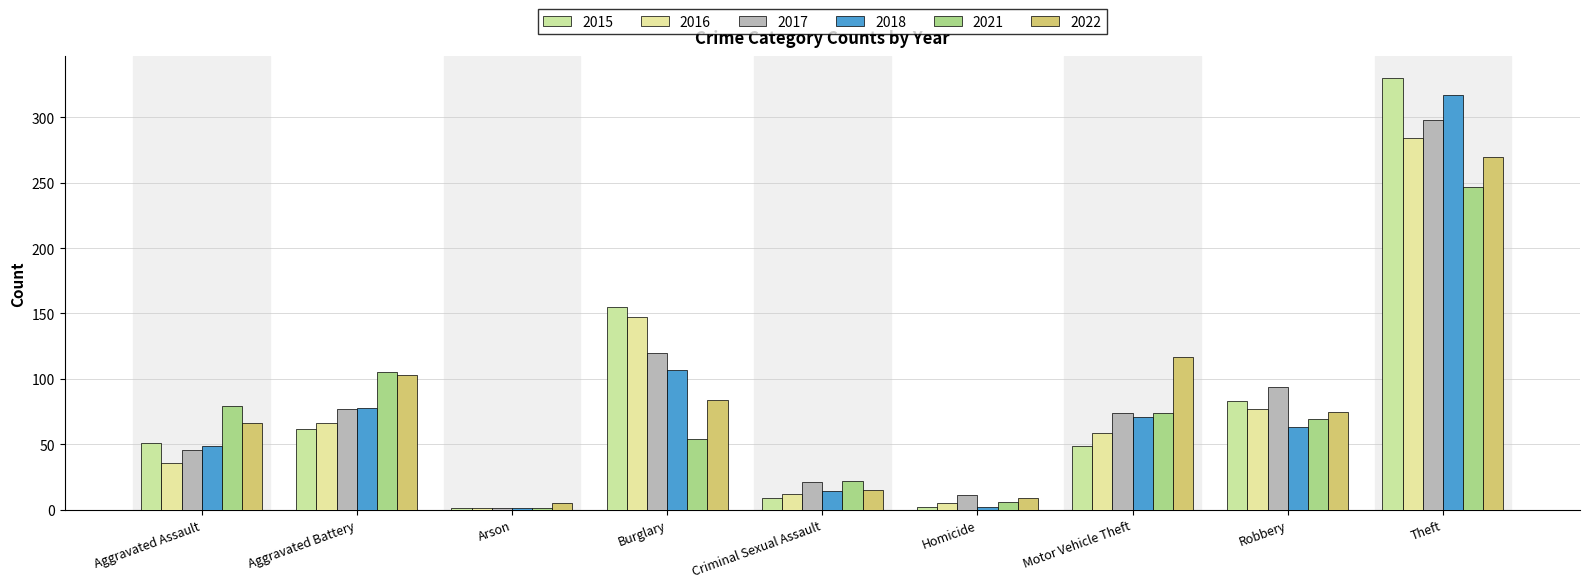

How many groups of bars are there?

9